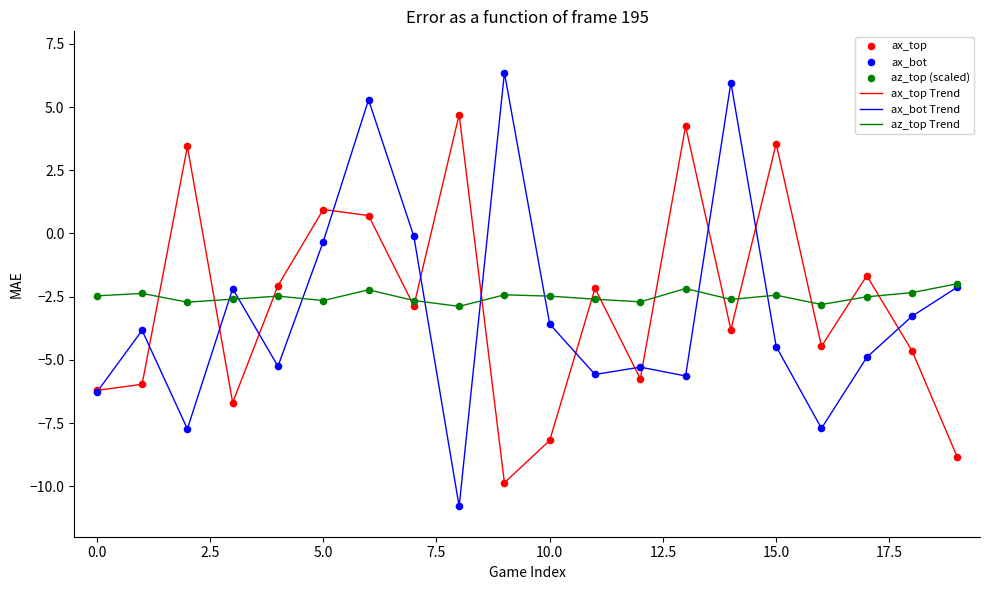

Which series has the largest range (max minus min)?

ax_bot Trend